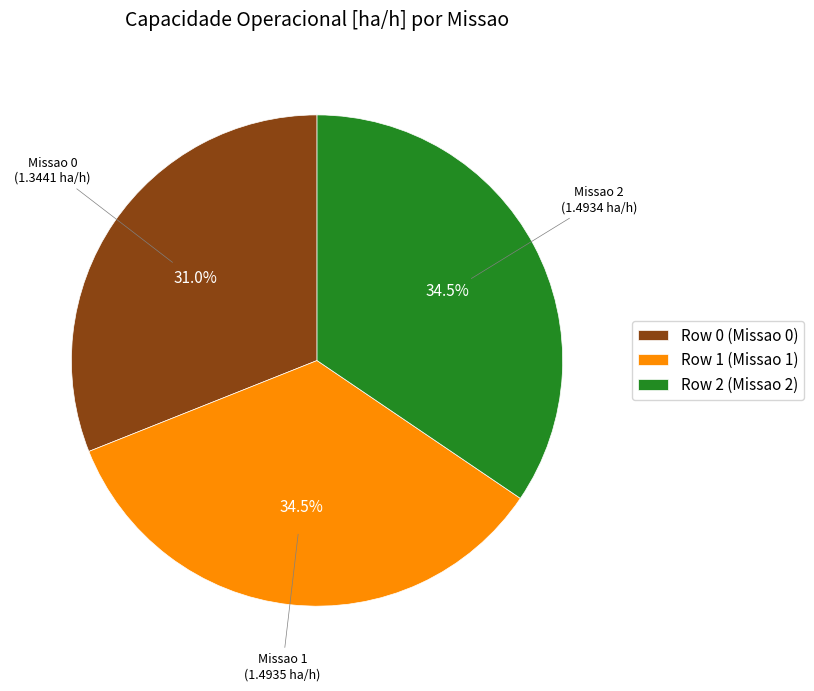

How many segments does this pie chart have?

3